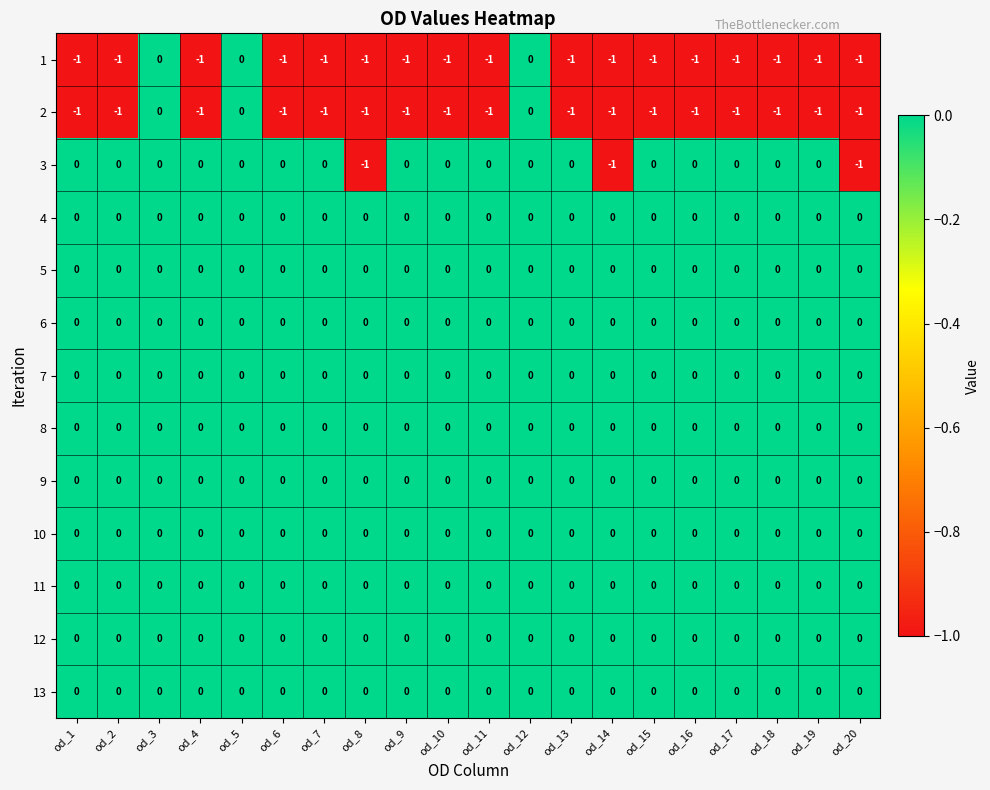

The value of 4 at od_6 is 0. True or false?

True